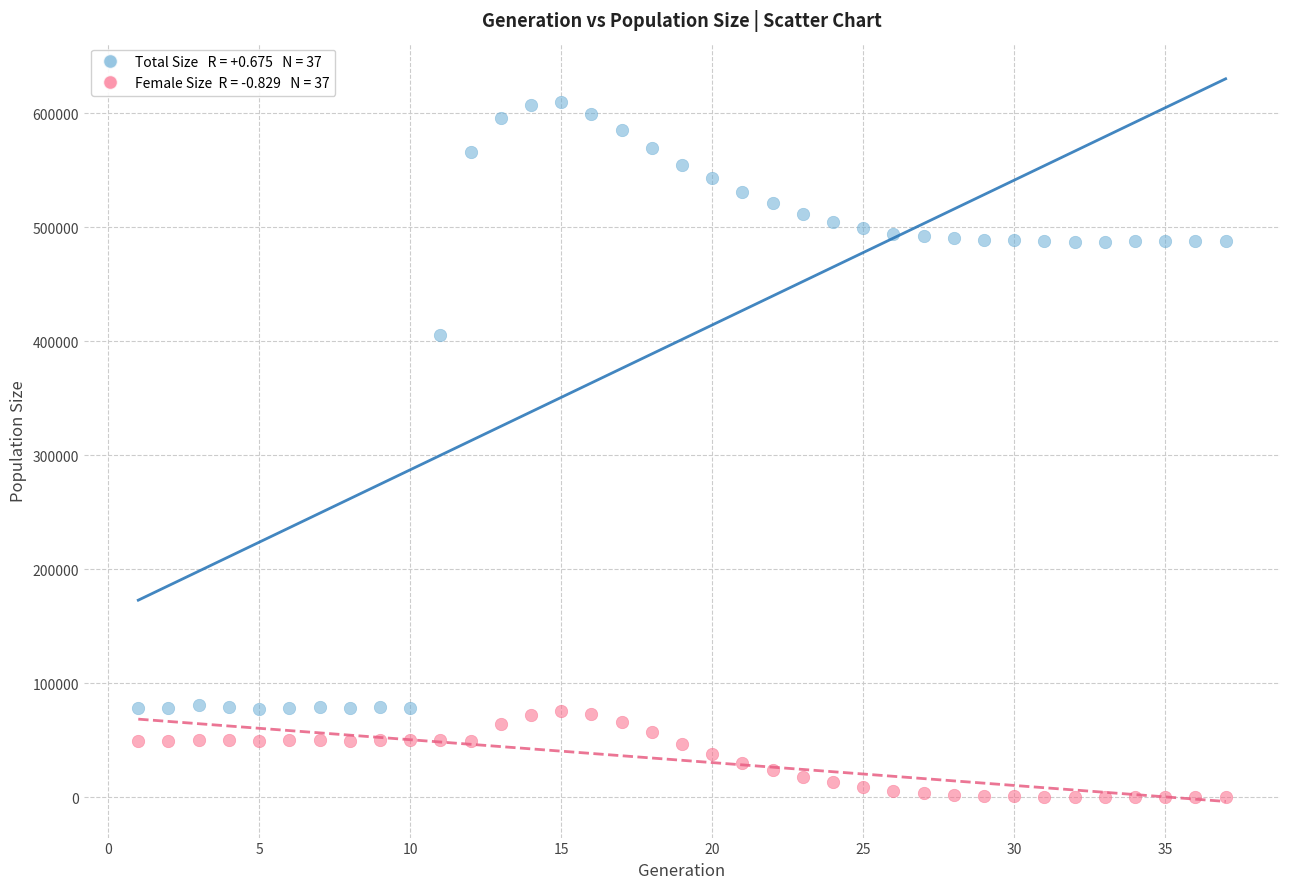

Across all data points, what is the range of Y values (max minus min)?

609546